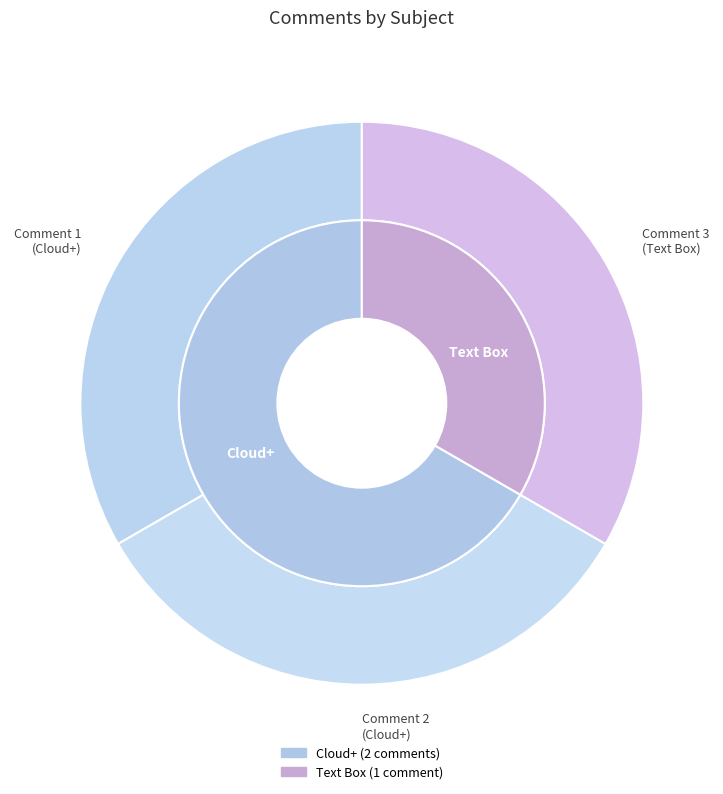

What is the ratio of the value at Text Box to the value at Cloud+?

0.5